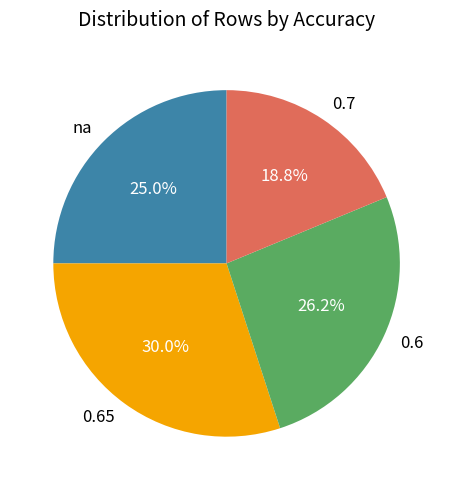

To the nearest percent, what percentage of the pie is 0.7?

19%